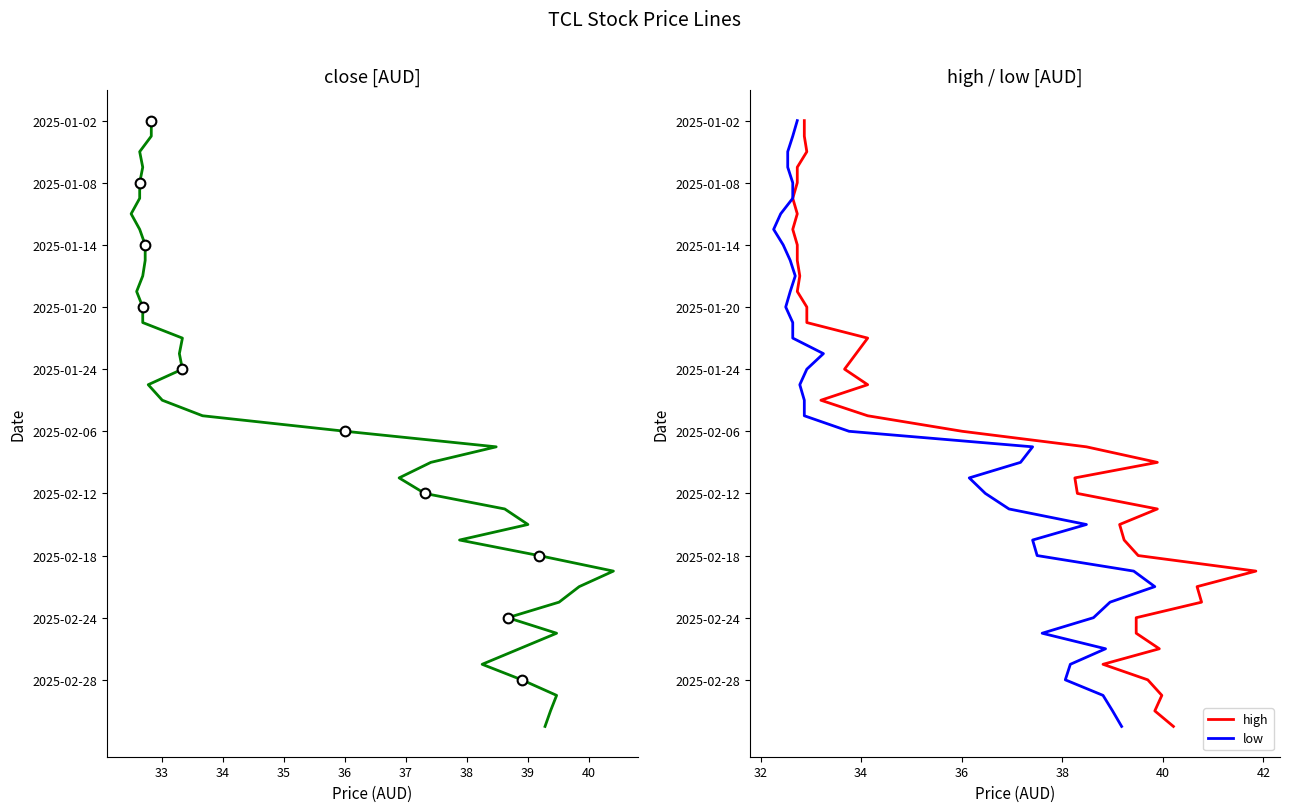

Is it true that high equals 17 at 30?

False